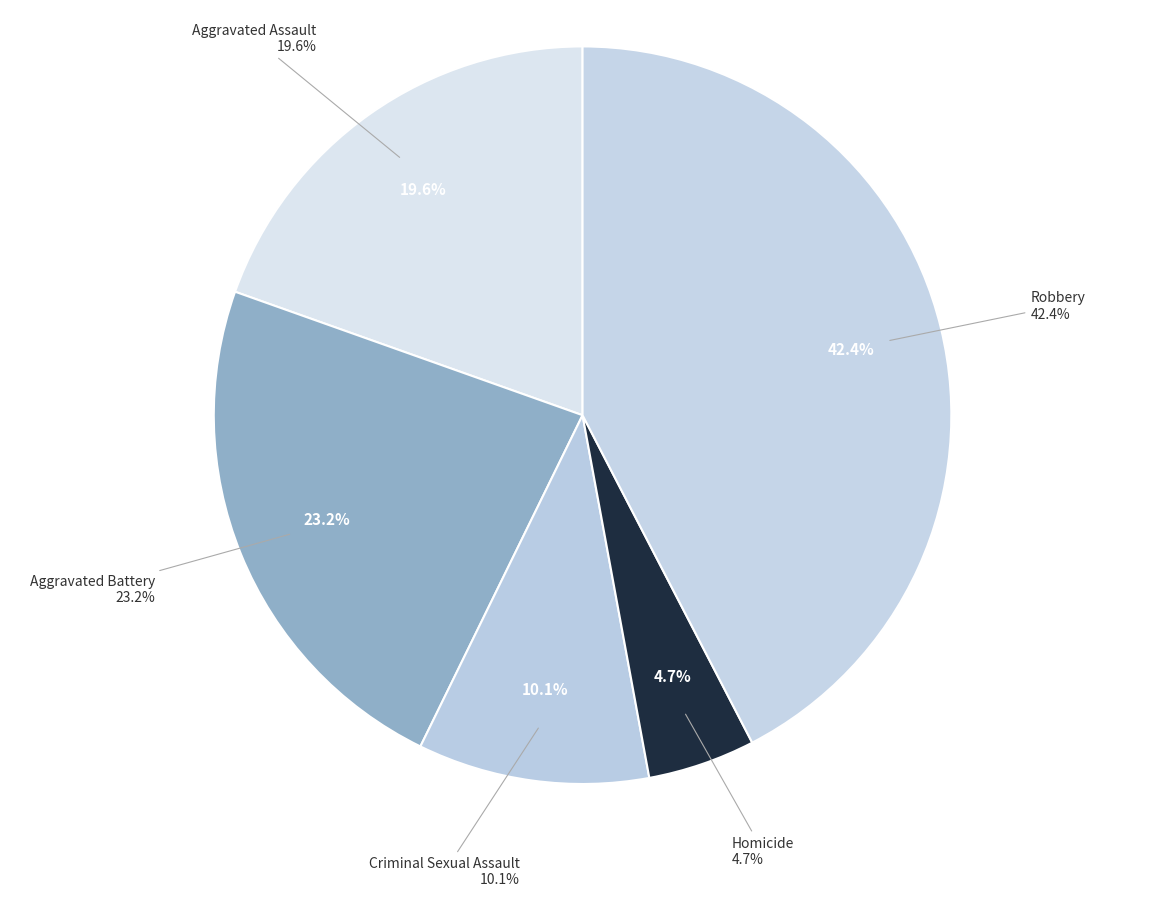

What is the largest slice in the pie chart?

Robbery